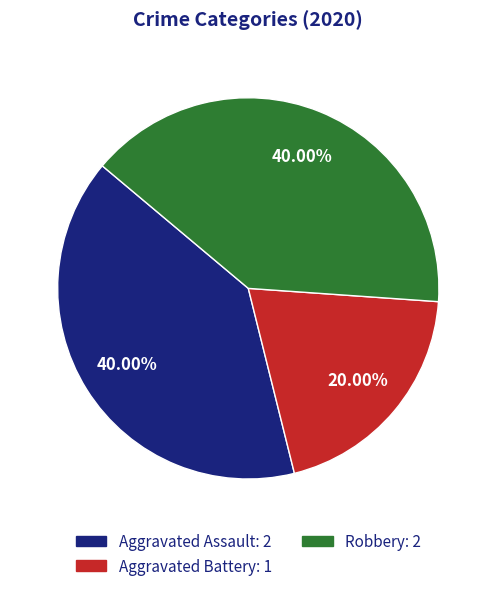

To the nearest percent, what percentage of the pie is Aggravated Assault?

40%